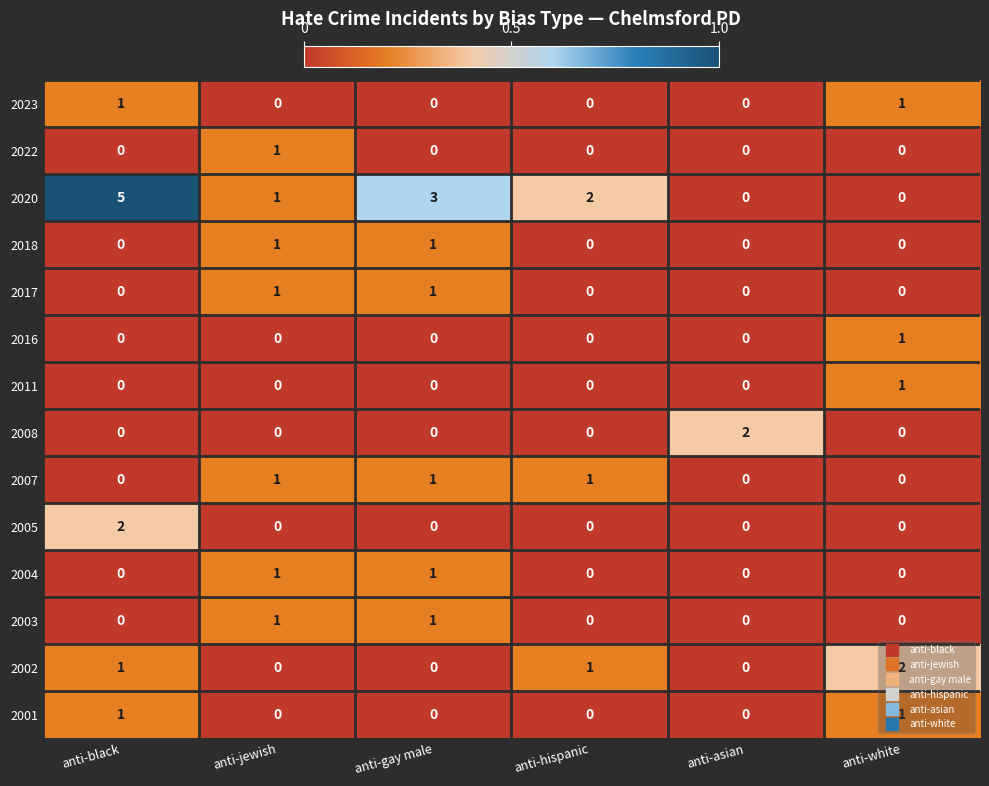

What is the sum of all 2020 values?

11